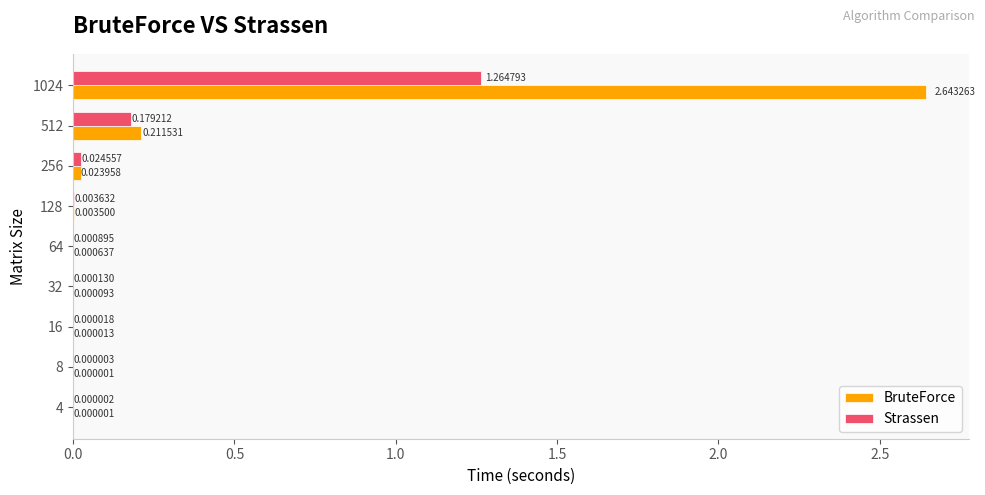

What is the sum of all Strassen values?

1.5